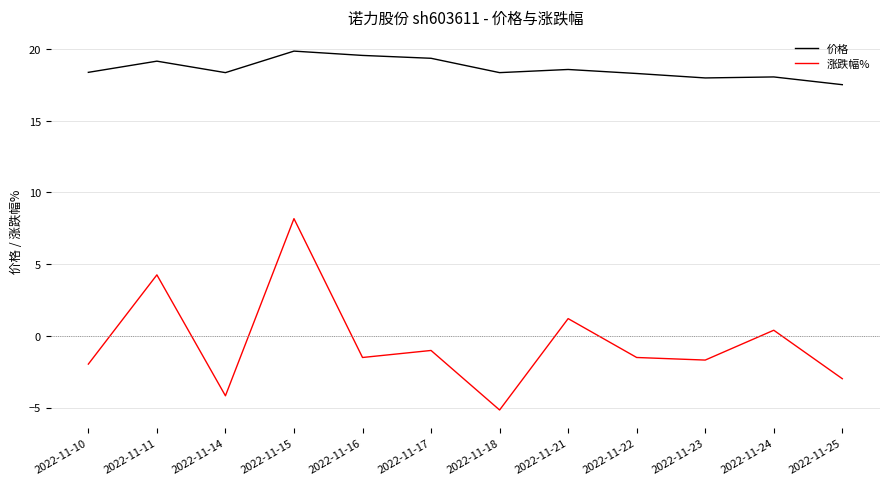

What is the difference between the maximum and minimum values in the 涨跌幅% series?

13.3